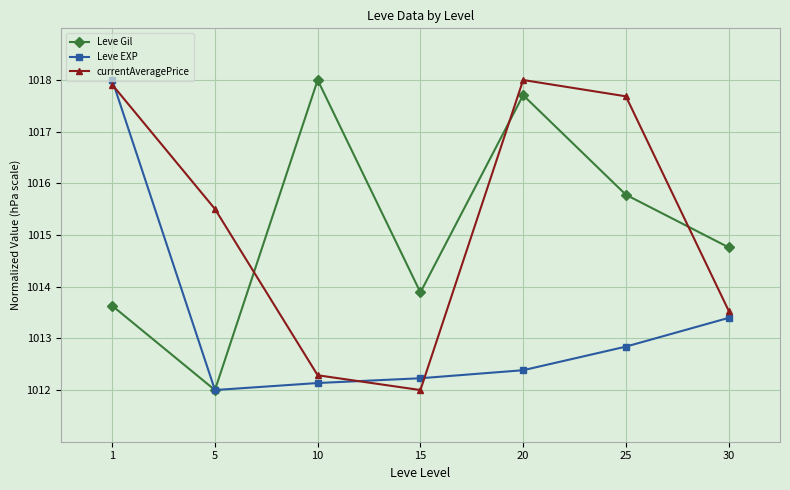

Count the number of data series in this chart.

3